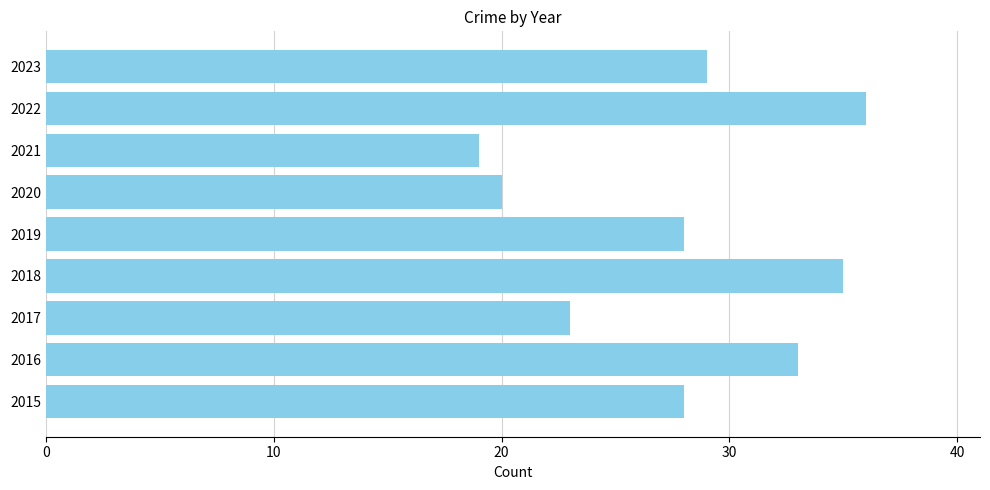

What is the difference between the maximum and minimum values?

17